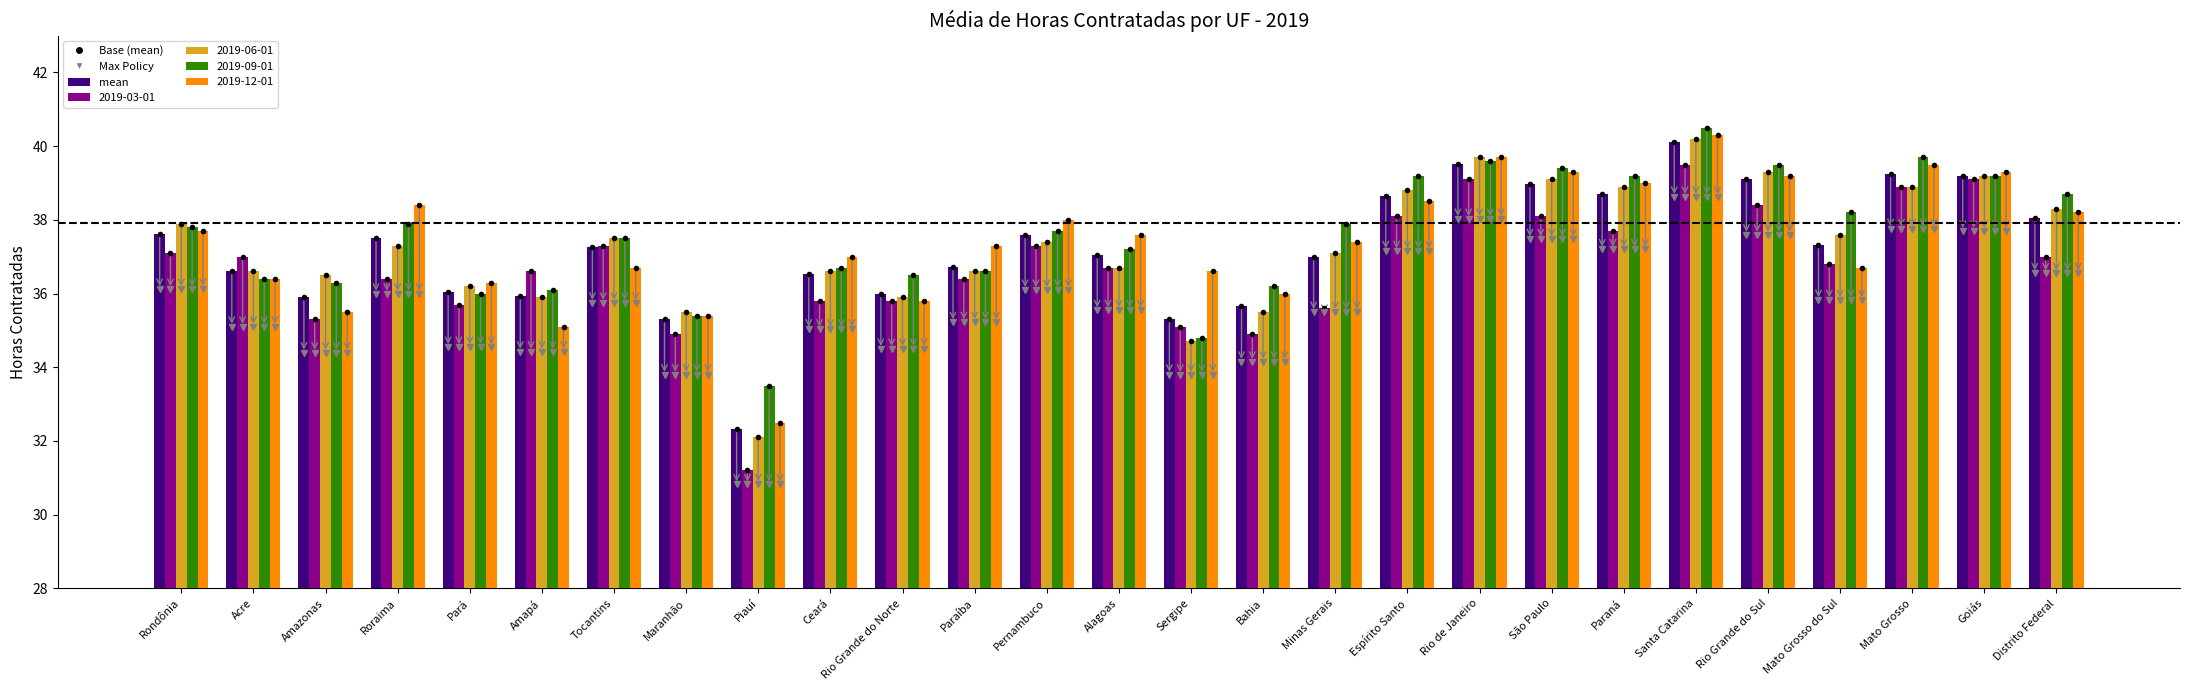

What is the maximum value shown in the chart?

40.5